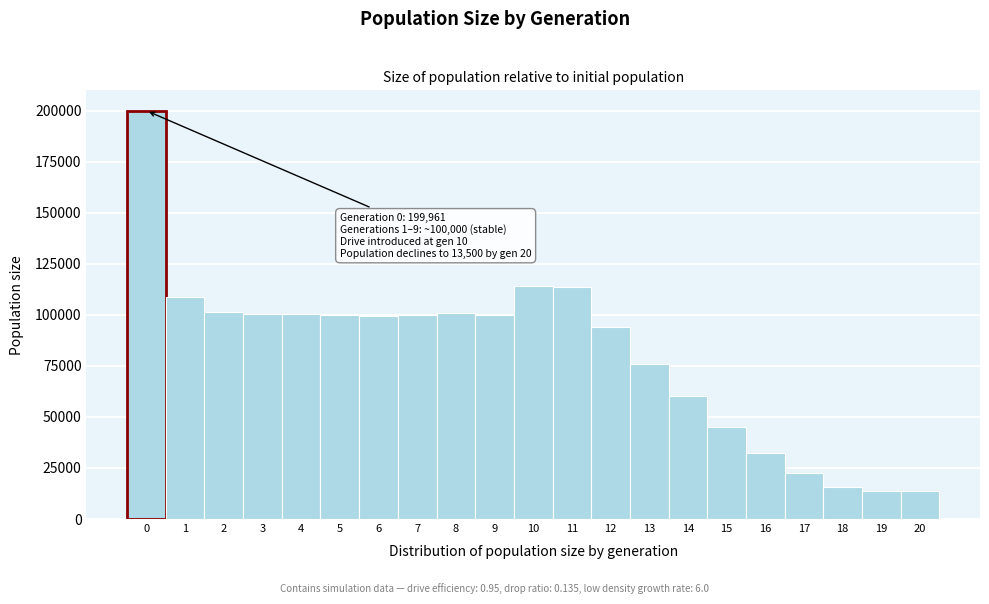

Over which range of the x-axis is the bar tallest?

-0.5 to 0.5